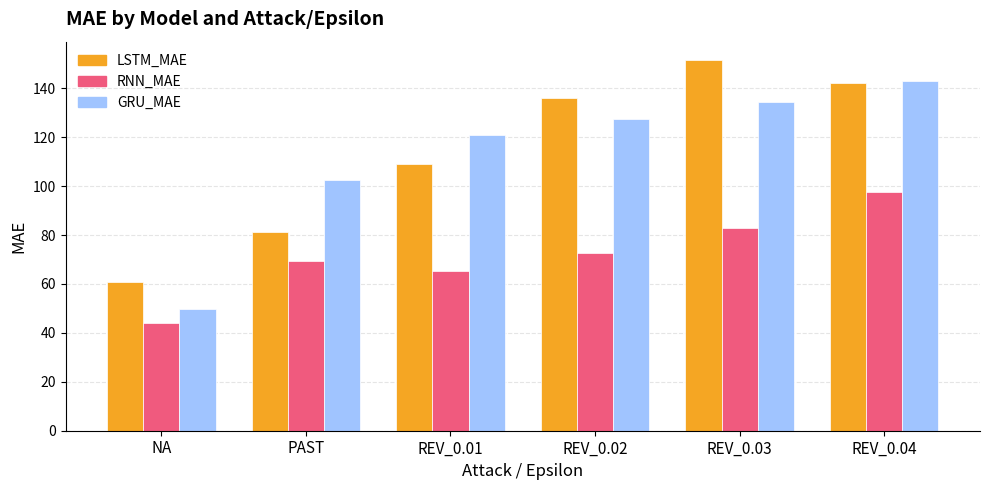

Is the value of LSTM_MAE at REV_0.02 greater than the value of RNN_MAE at REV_0.04?

Yes